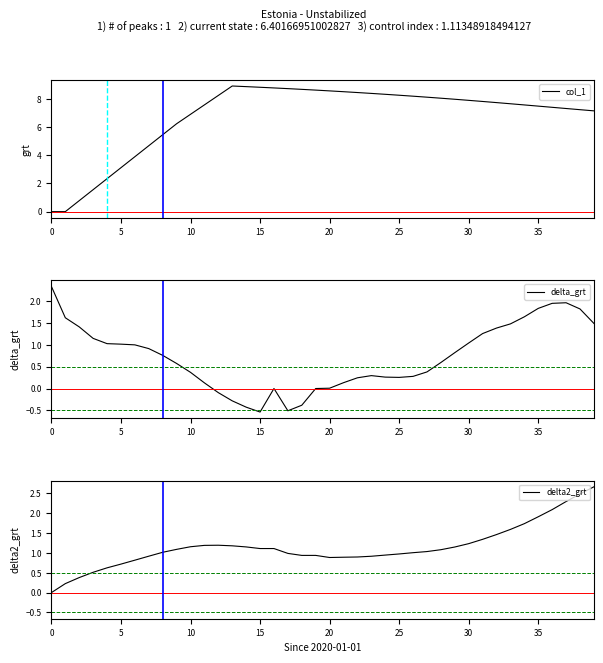

What is the difference between the second highest and second lowest values in the delta2_grt series?

2.3